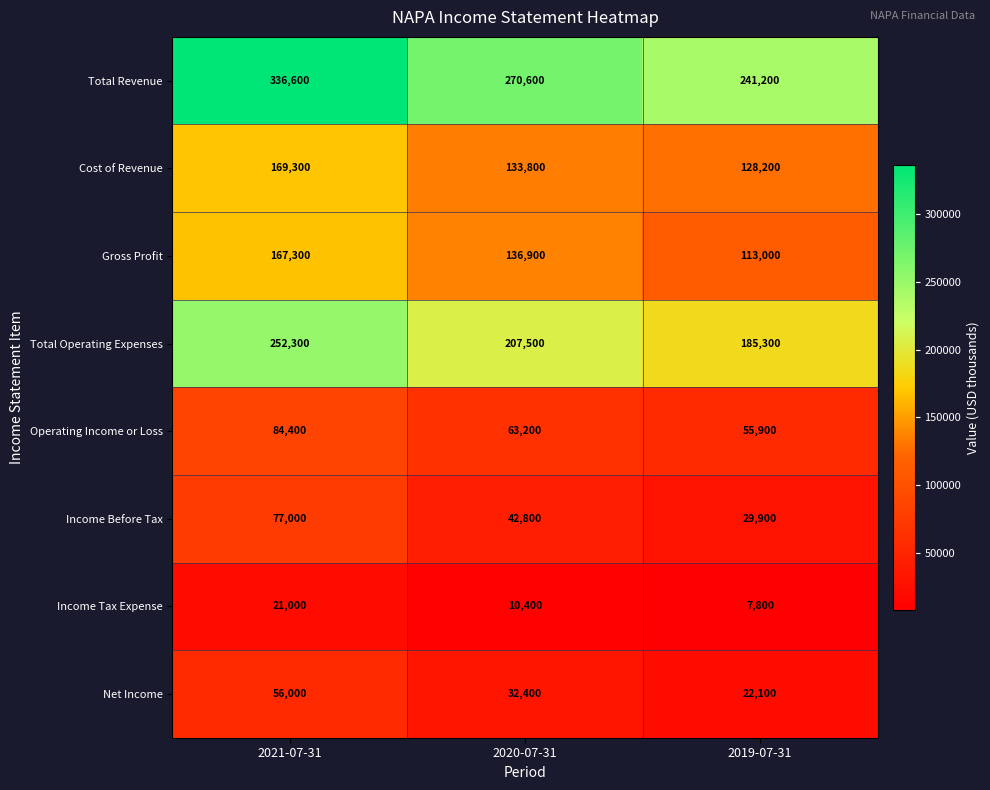

Reading left to right, list all the values displayed in this chart.

Total Revenue: 336600	270600	241200
Cost of Revenue: 169300	133800	128200
Gross Profit: 167300	136900	113000
Total Operating Expenses: 252300	207500	185300
Operating Income or Loss: 84400	63200	55900
Income Before Tax: 77000	42800	29900
Income Tax Expense: 21000	10400	7800
Net Income: 56000	32400	22100